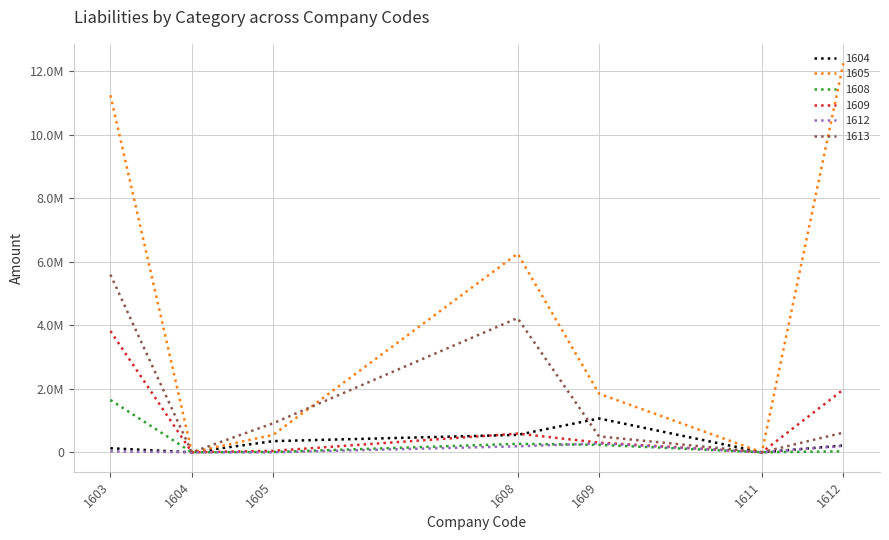

True or false: 1609 and 1608 intersect in this chart.

False